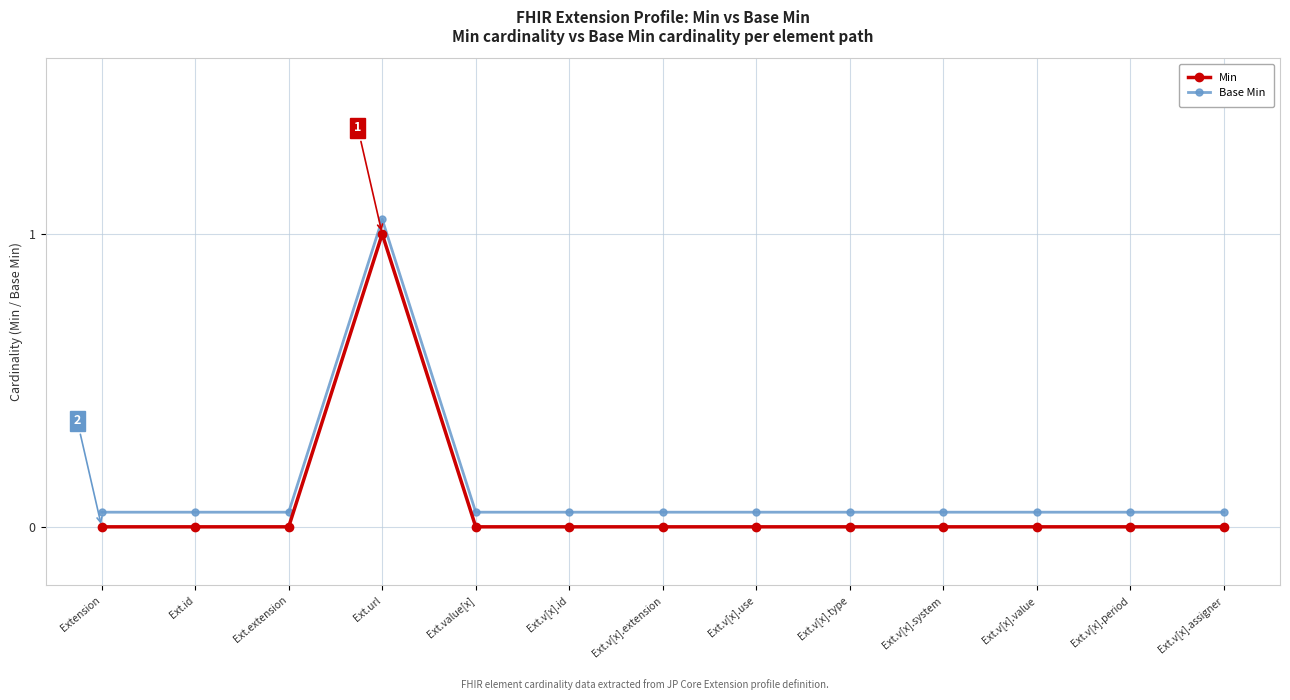

True or false: Min and Base Min cross at least once.

False